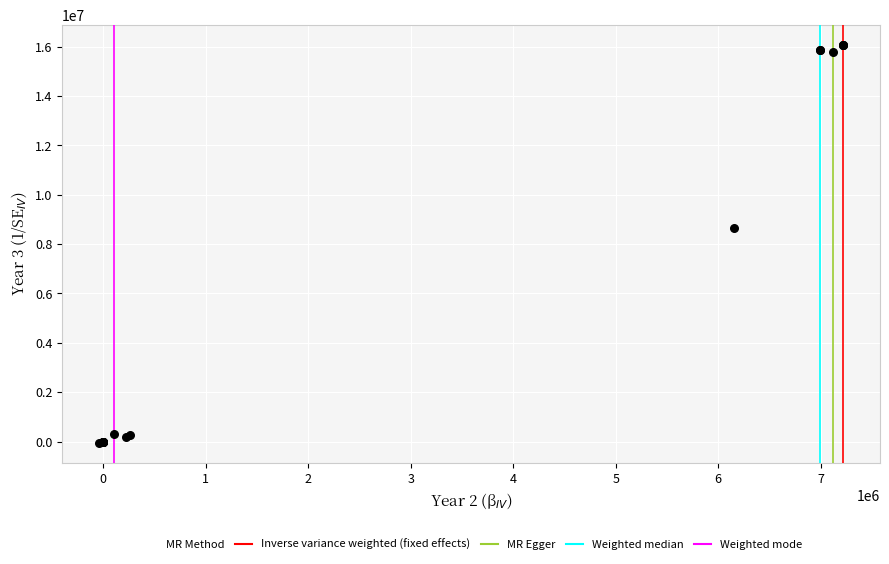

What Y value in the scatter plot is closest to 8006977?

8652448.8